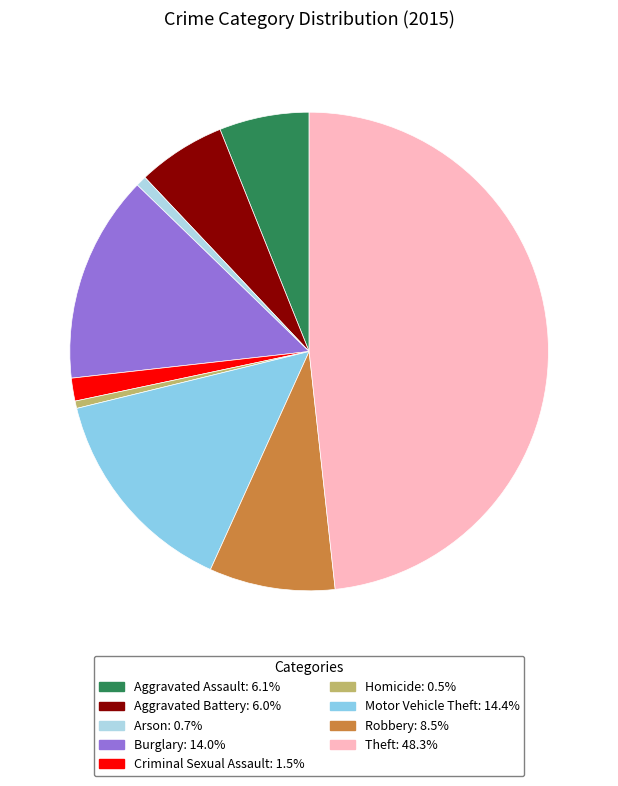

To the nearest percent, what percentage of the pie is Robbery?

9%